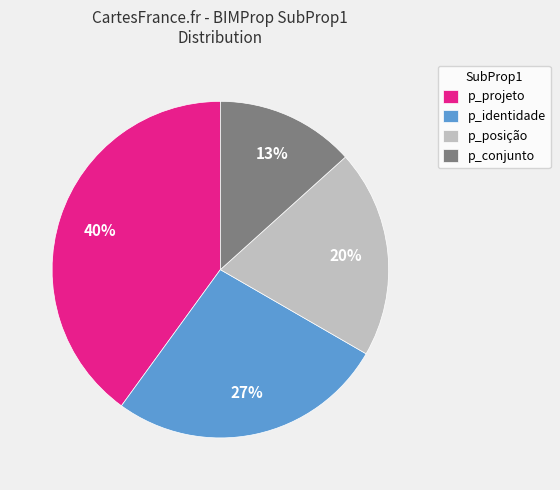

Which has a higher value, p_projeto or p_posição?

p_projeto